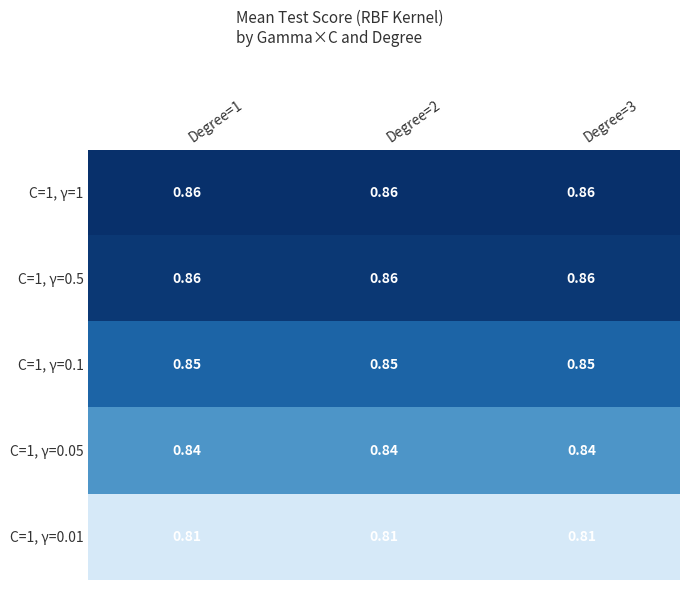

Is the value of C=1, γ=0.1 at Degree=3 greater than the value of C=1, γ=0.5 at Degree=2?

No